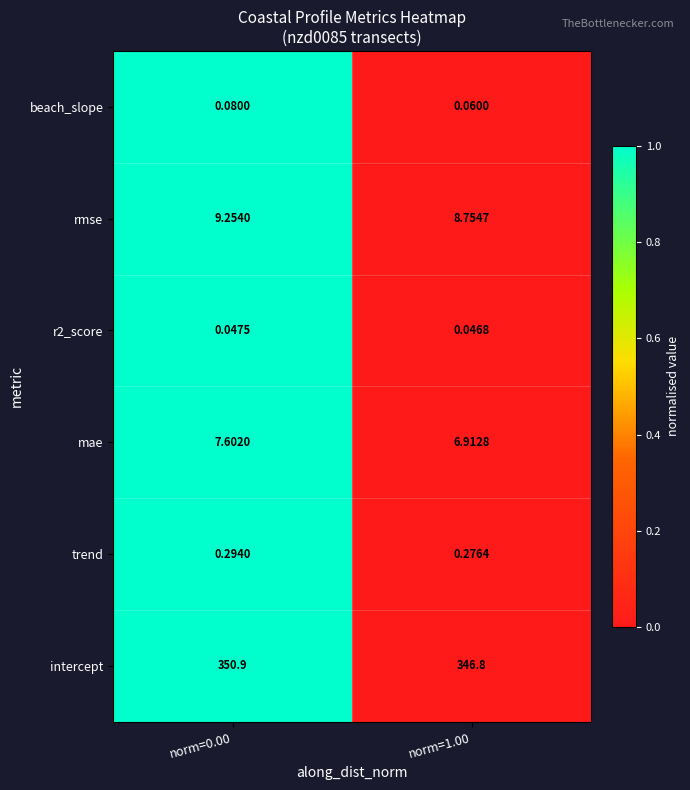

Which series has the largest range (max minus min)?

intercept